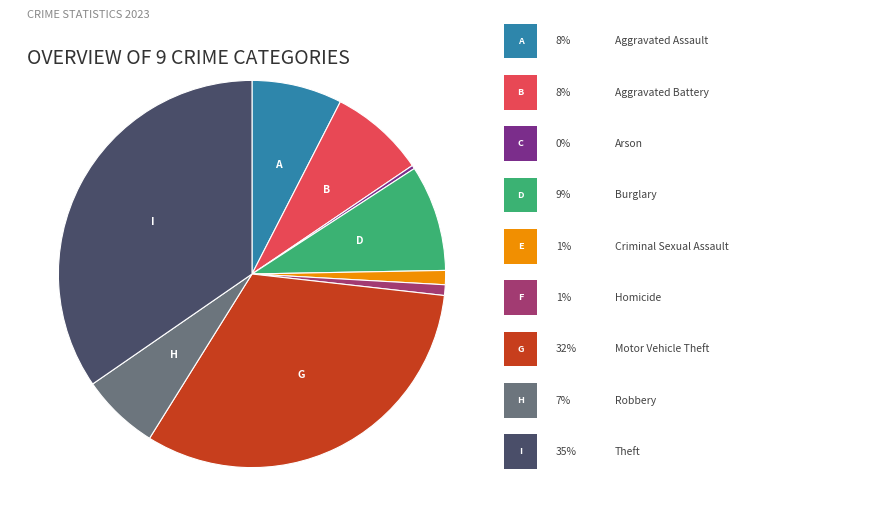

Is there any slice that represents more than half of the pie?

No